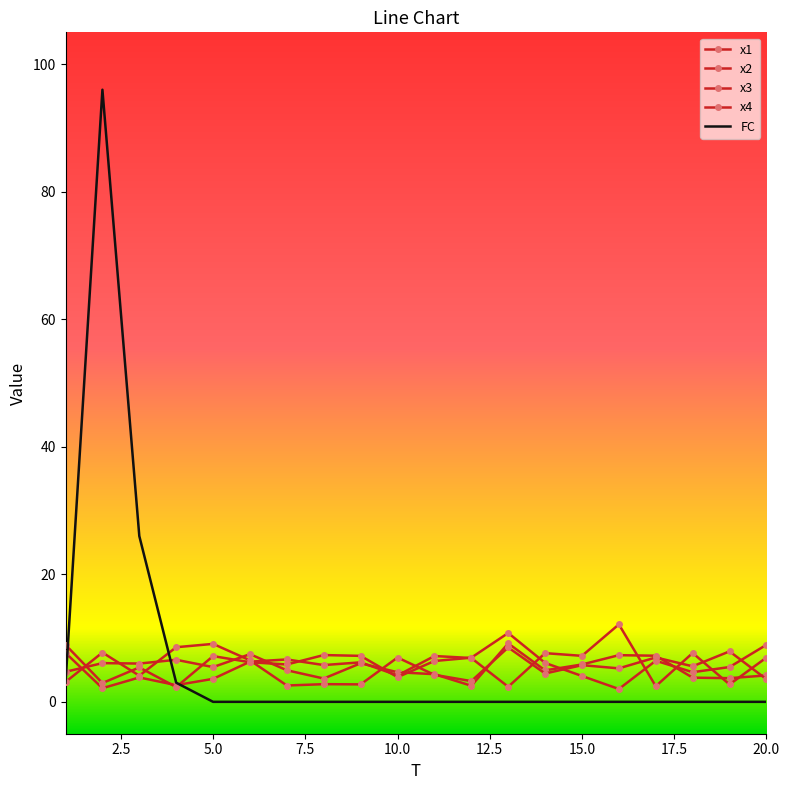

True or false: x3 has more than 1 points higher than both neighbors.

True